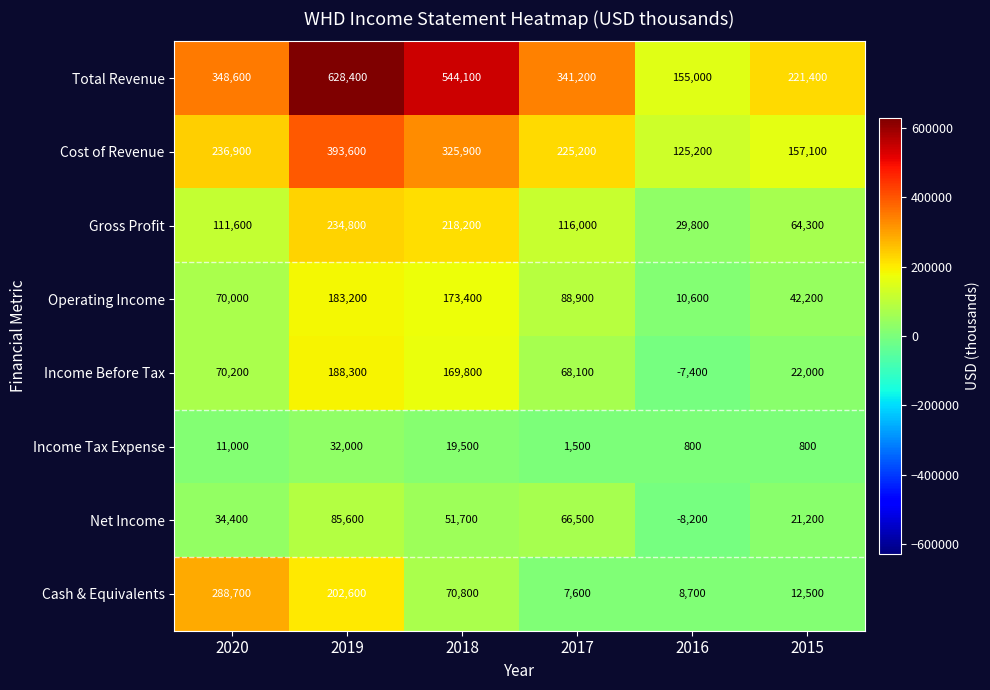

Count the number of categories in the chart.

6